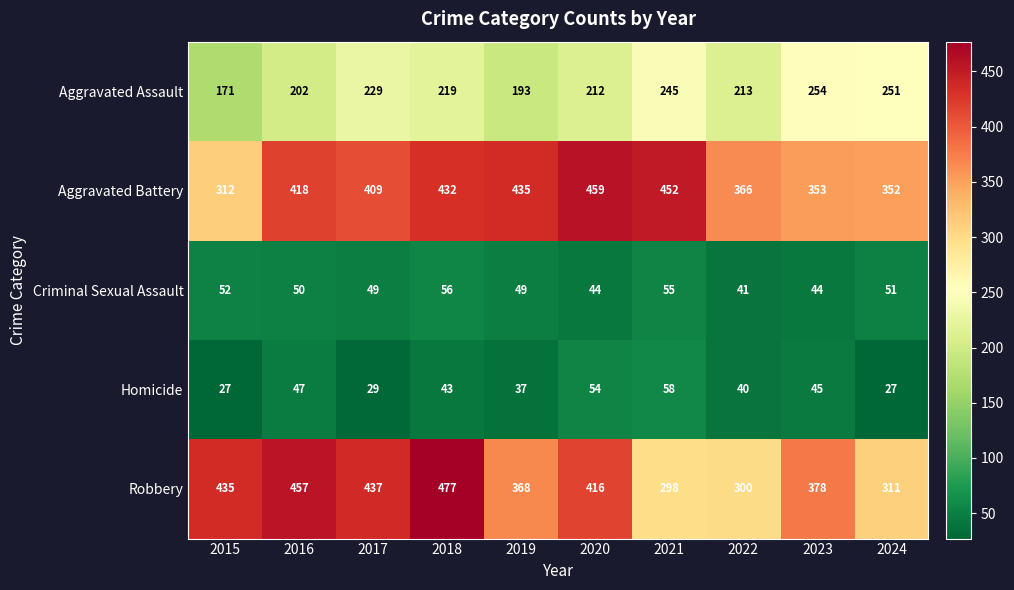

Where is Aggravated Battery nearest to the value 385?

2022